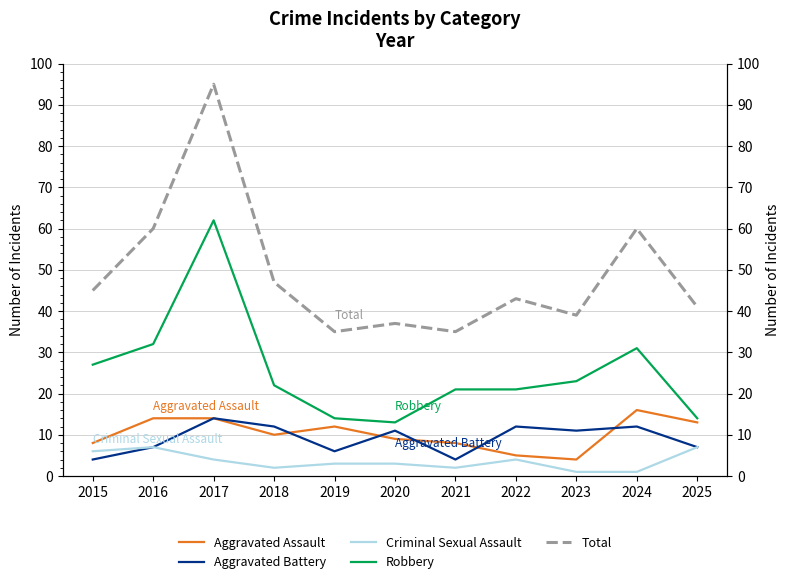

Where is the first local minimum for Robbery?

2020